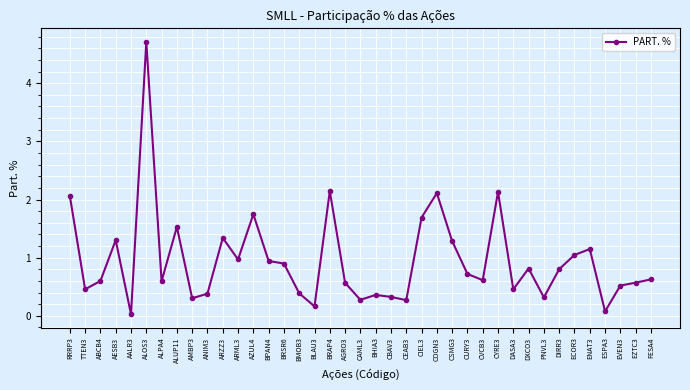

Count the number of data series in this chart.

1